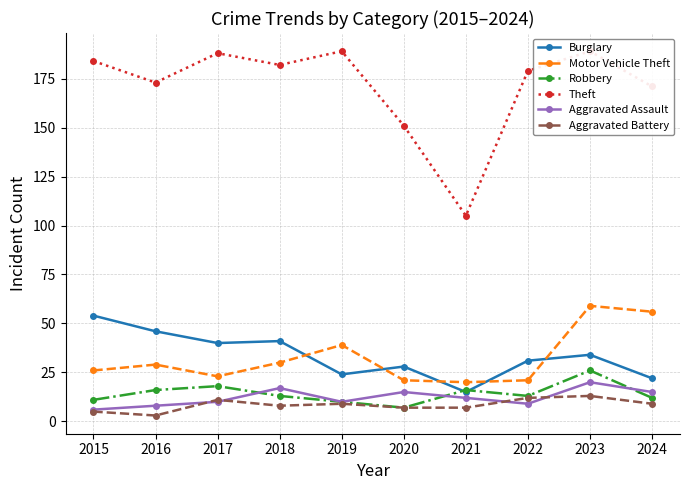

At 2022, list the series in order from largest to smallest.

Theft, Burglary, Motor Vehicle Theft, Robbery, Aggravated Battery, Aggravated Assault